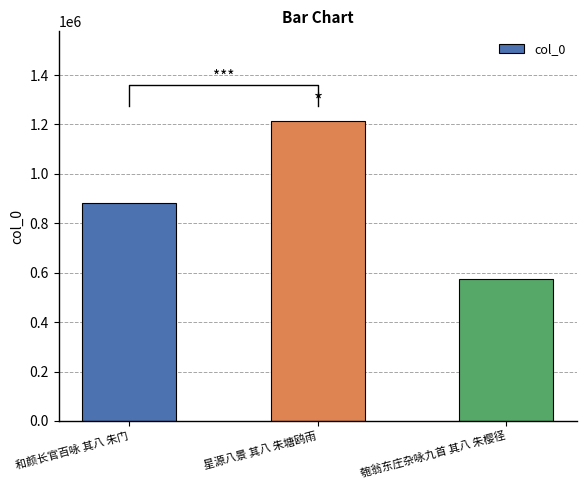

What is the difference between the maximum and minimum values?

639022